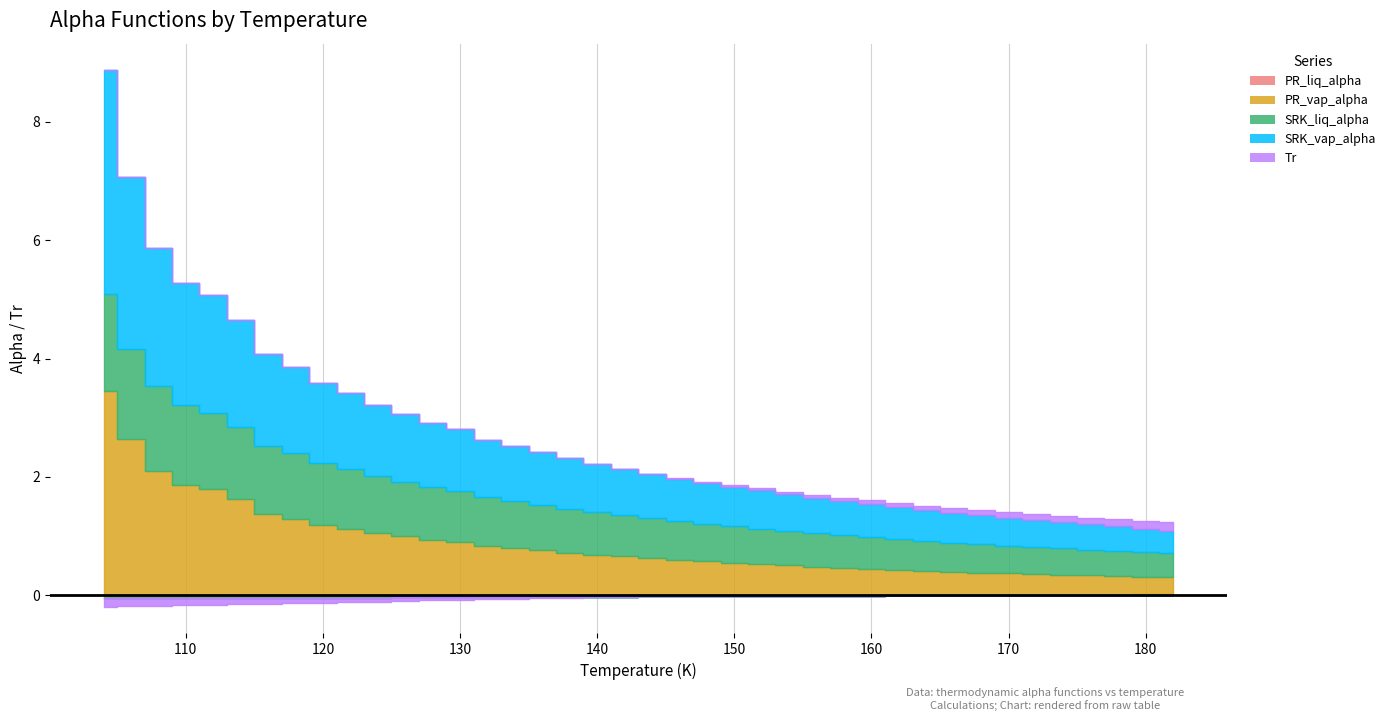

True or false: Tr and PR_liq_alpha intersect in this chart.

False